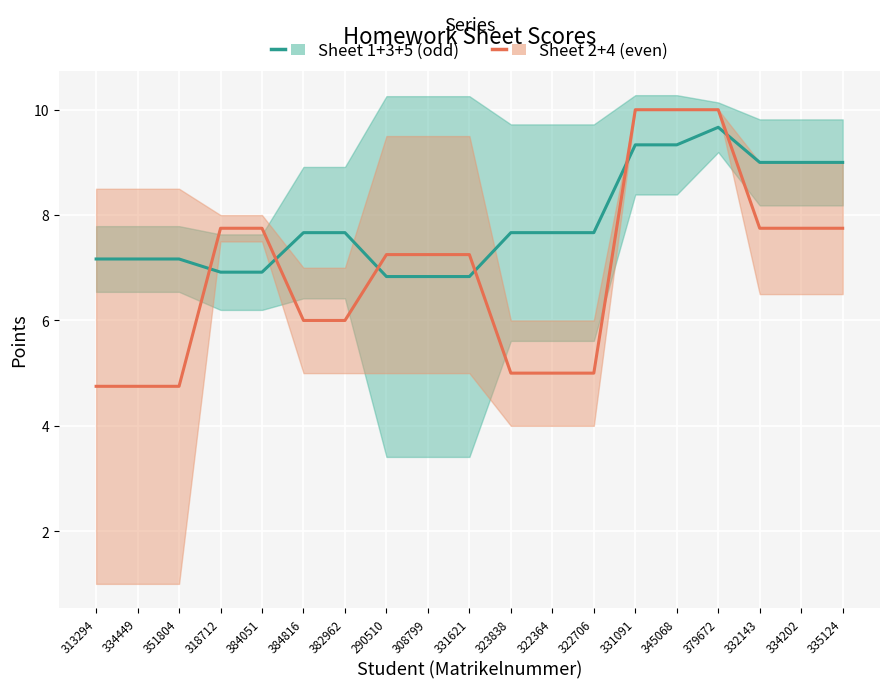

Which series has the largest range (max minus min)?

Sheet 2+4 (mean)